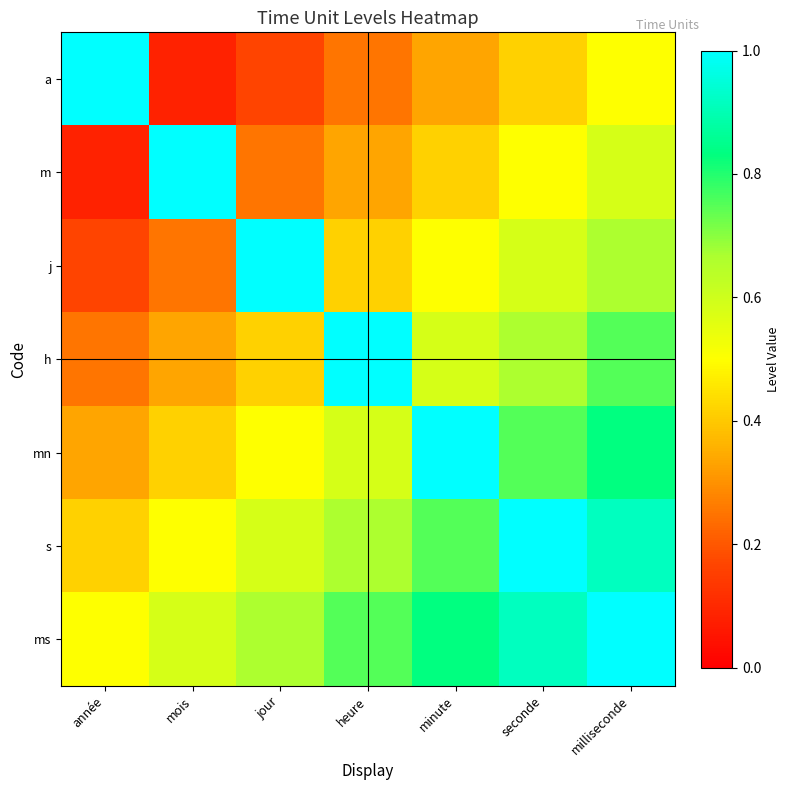

How many distinct data groups are displayed?

7